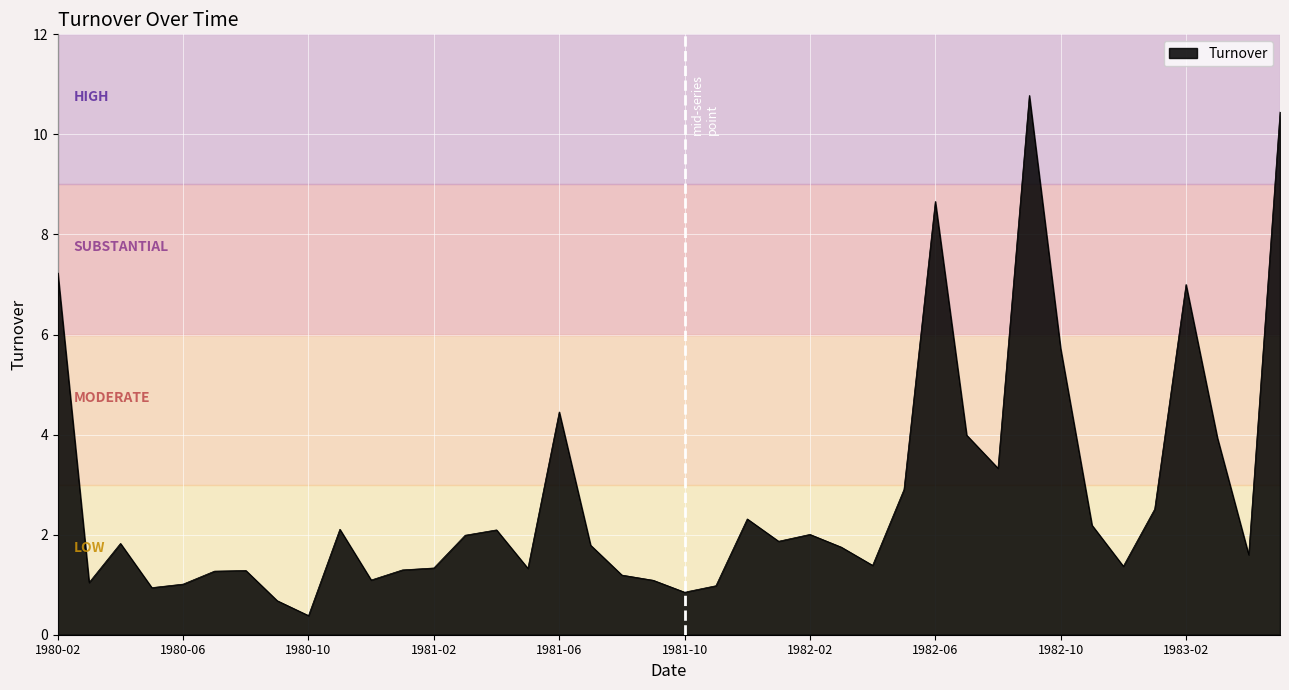

True or false: there are more than 1 points higher than both neighbors.

True